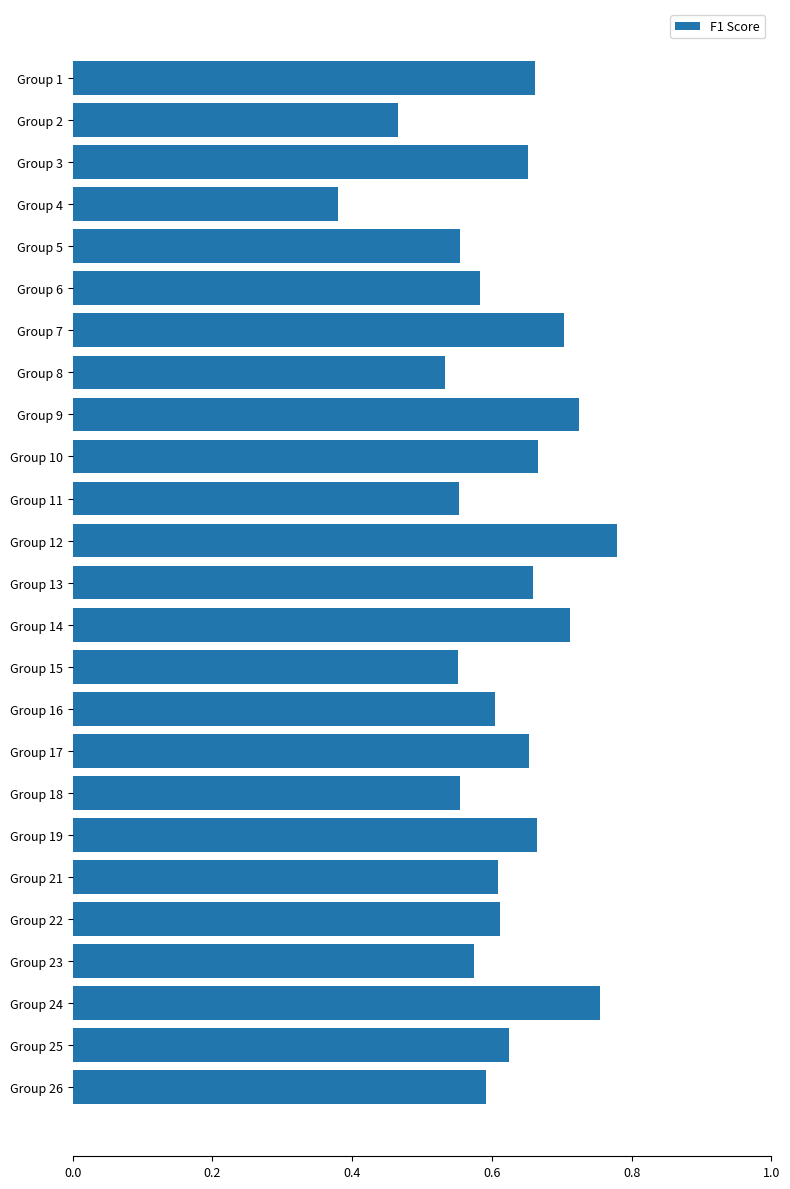

What is the sum of the values at Group 19 and Group 23?

1.2